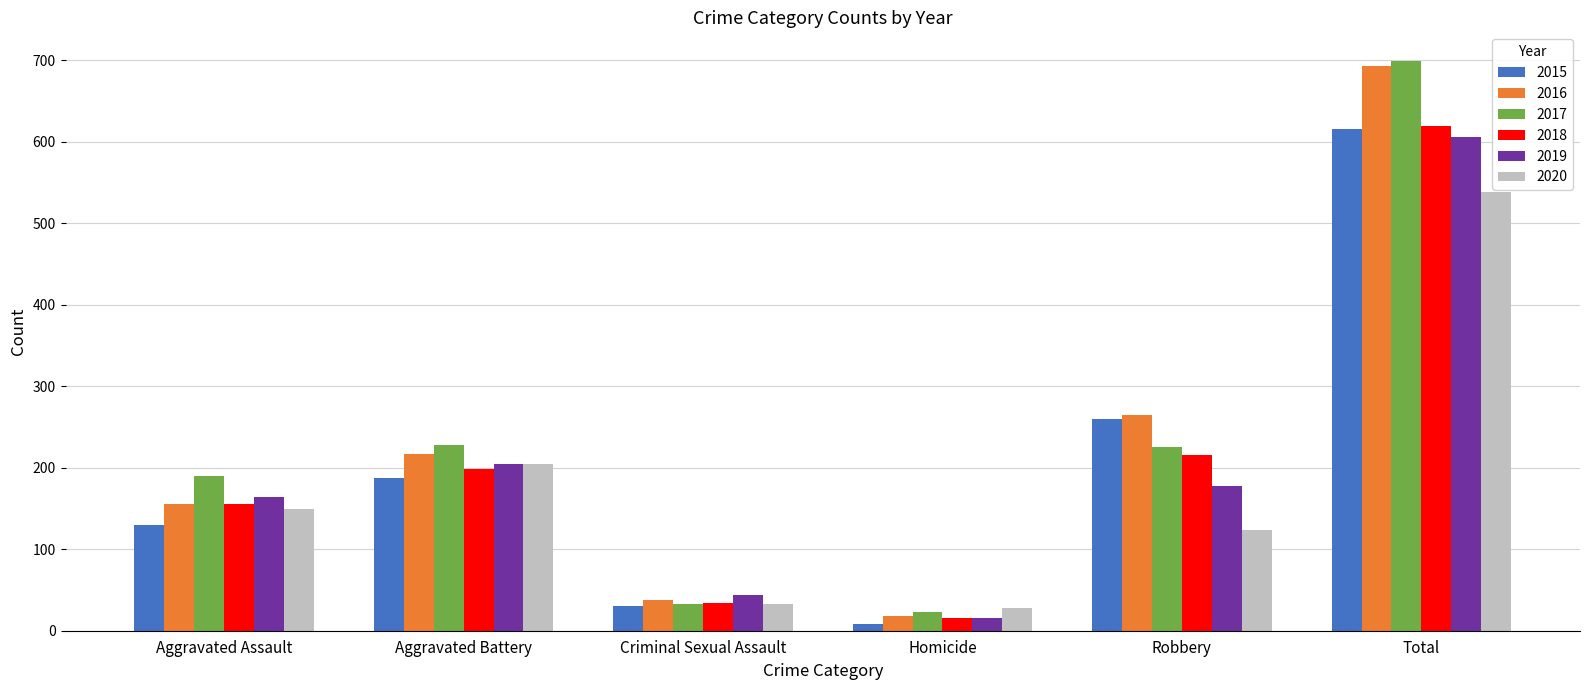

Which category has the highest value across all series?

Total